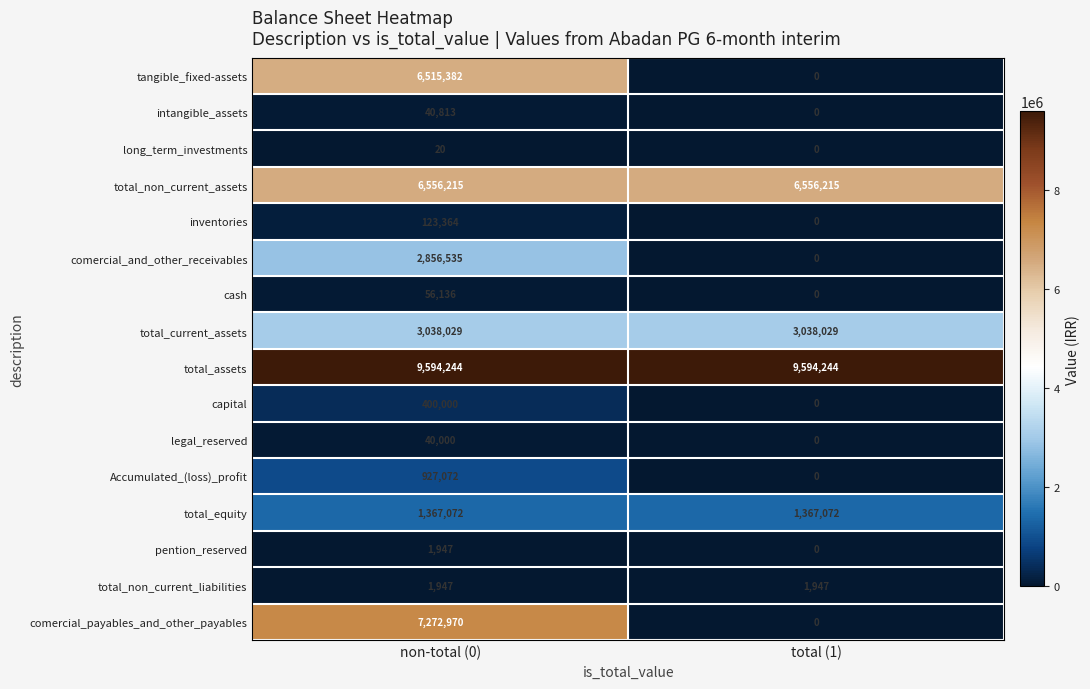

At which label does comercial_payables_and_other_payables reach its minimum?

total (1)